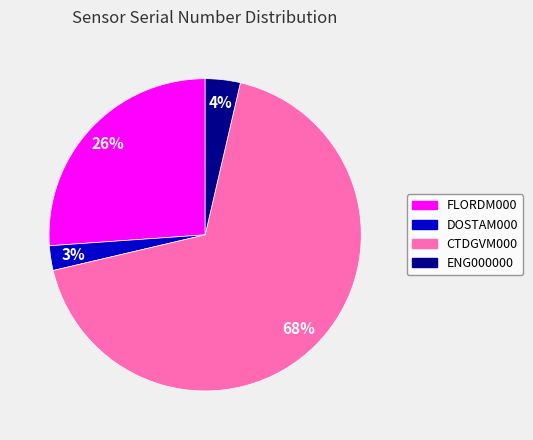

Does any single category account for the majority?

Yes